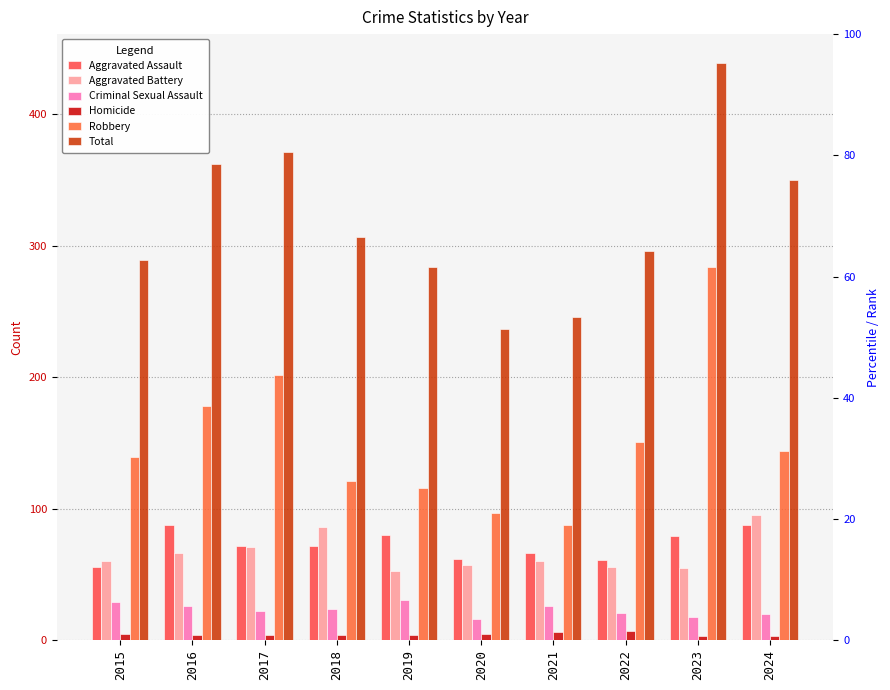

The Criminal Sexual Assault series shows 12 at 2019. True or false?

False